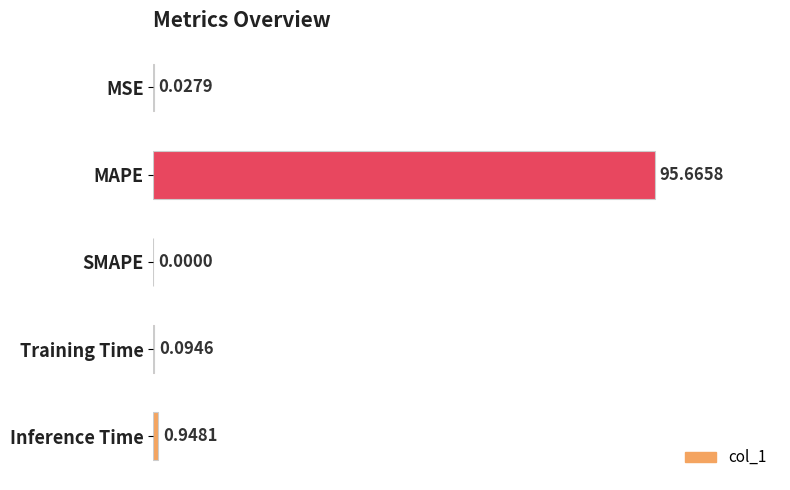

What is the change in value from MSE to Inference Time?

+0.9